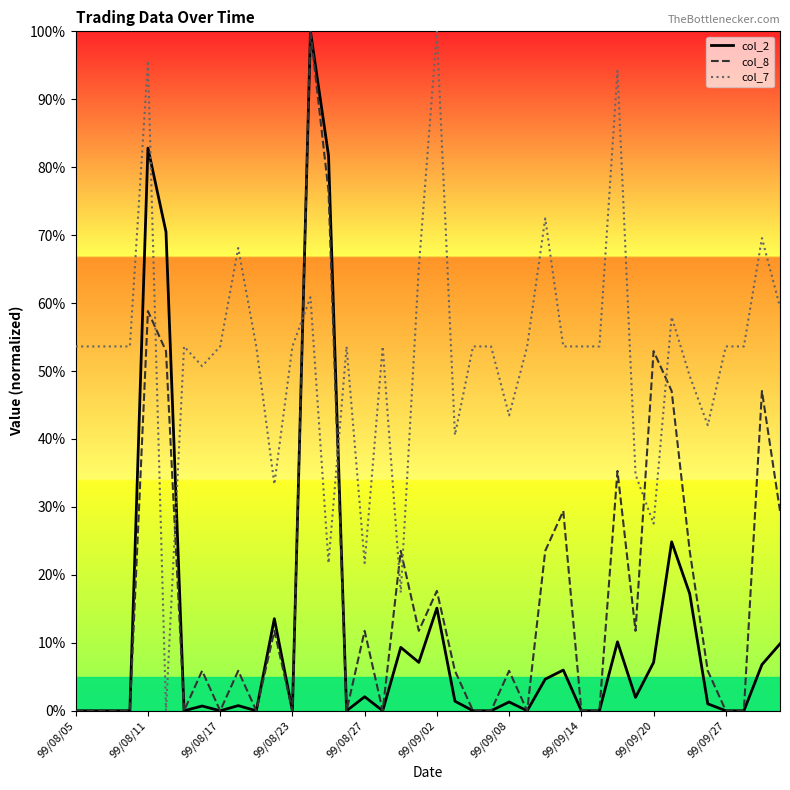

True or false: col_7 and col_2 intersect in this chart.

True